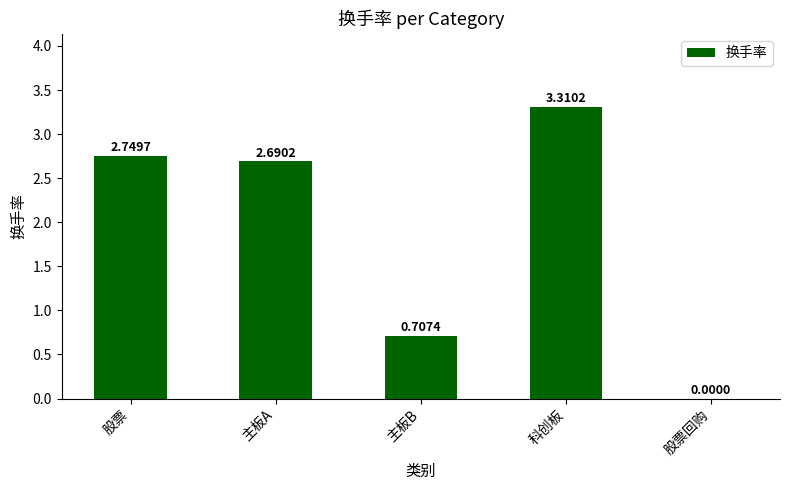

The chart shows a value of 2.7 at 主板A. True or false?

True